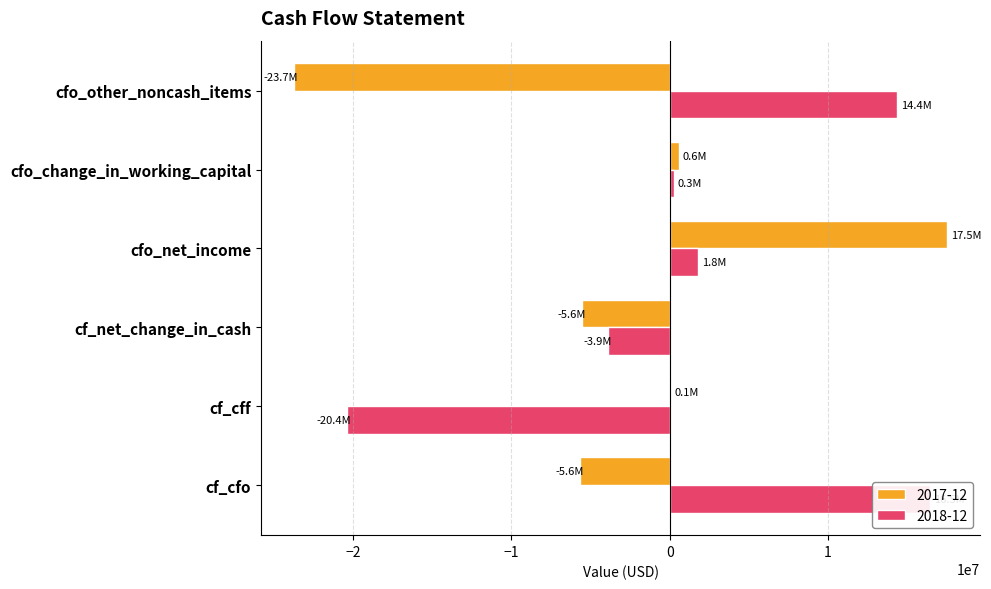

Reading left to right, extract all data points from this chart.

2017-12: cf_cfo=-5641000	cf_cff=86000	cf_net_change_in_cash=-5554000	cfo_net_income=17531000	cfo_change_in_working_capital=559000	cfo_other_noncash_items=-23731000
2018-12: cf_cfo=16464000	cf_cff=-20378000	cf_net_change_in_cash=-3914000	cfo_net_income=1821000	cfo_change_in_working_capital=289000	cfo_other_noncash_items=14354000